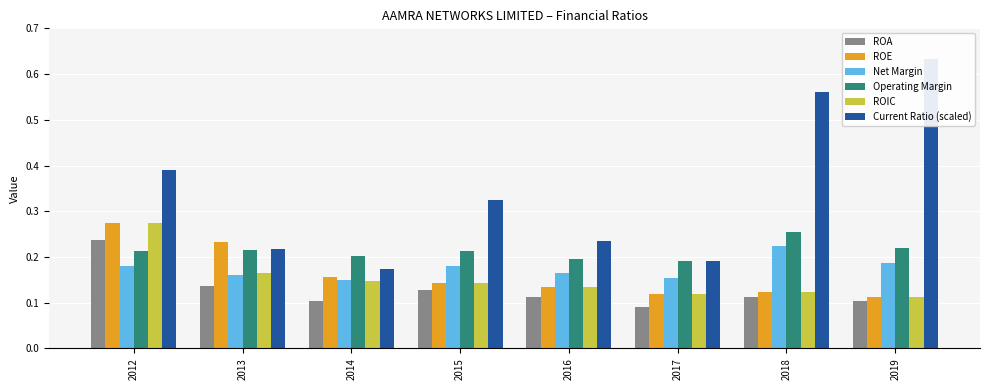

Where is Net Margin nearest to the value 0?

2014